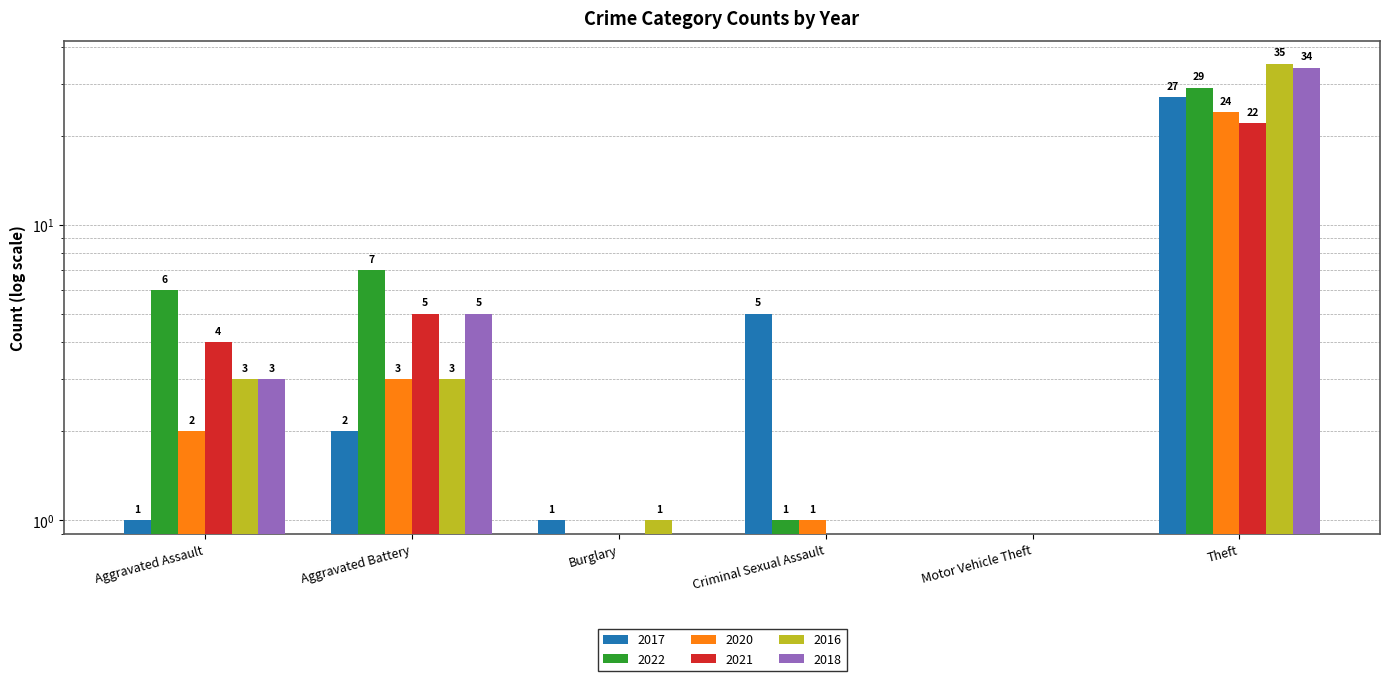

Reading right to left, what are all the values shown in this chart?

2017: 27	0	5	1	2	1
2022: 29	0	1	0	7	6
2020: 24	0	1	0	3	2
2021: 22	0	0	0	5	4
2016: 35	0	0	1	3	3
2018: 34	0	0	0	5	3